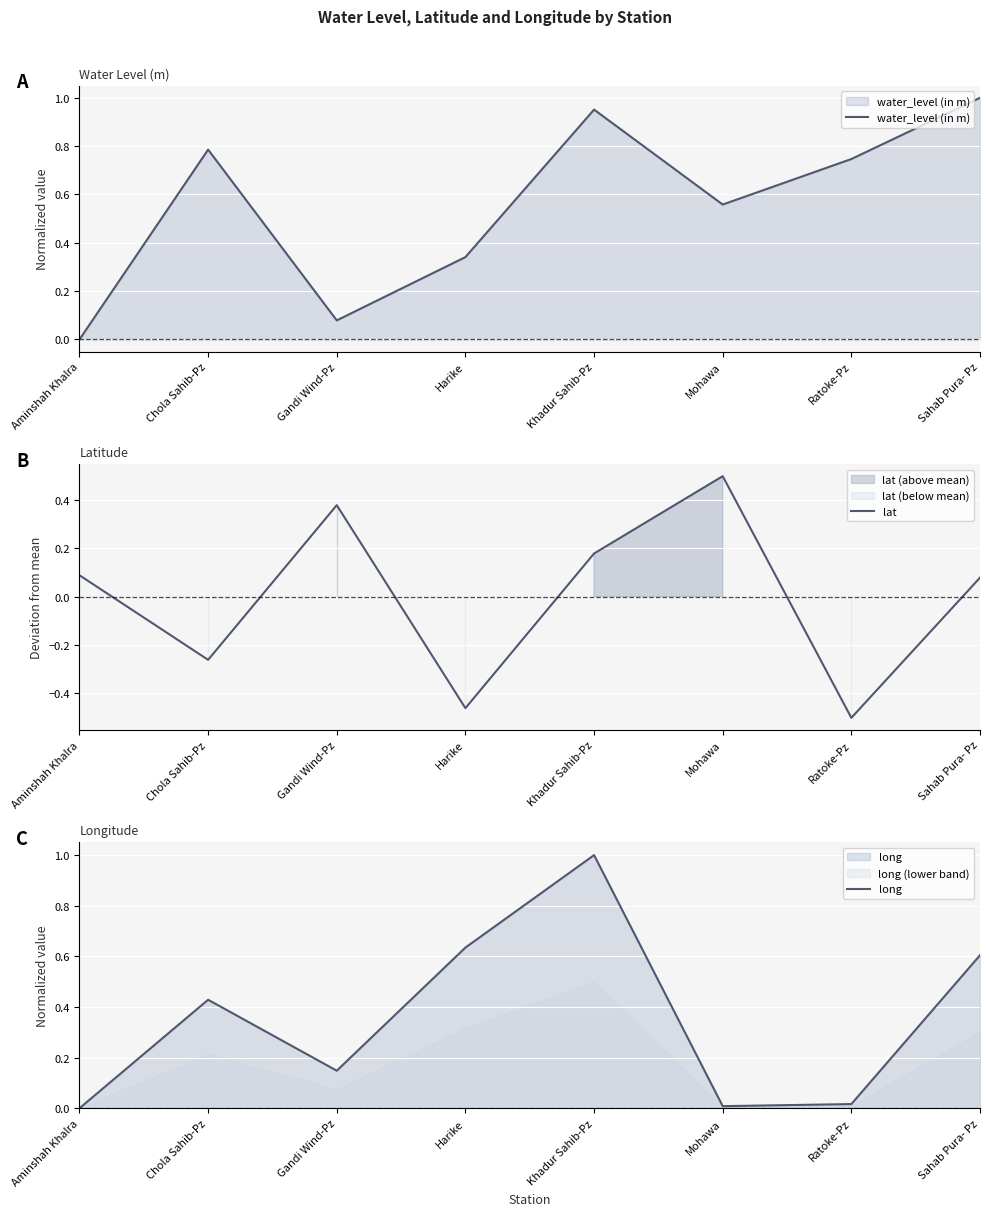

At Aminshah Khalra, list the series in order from smallest to largest.

water_level (in m), long, lat